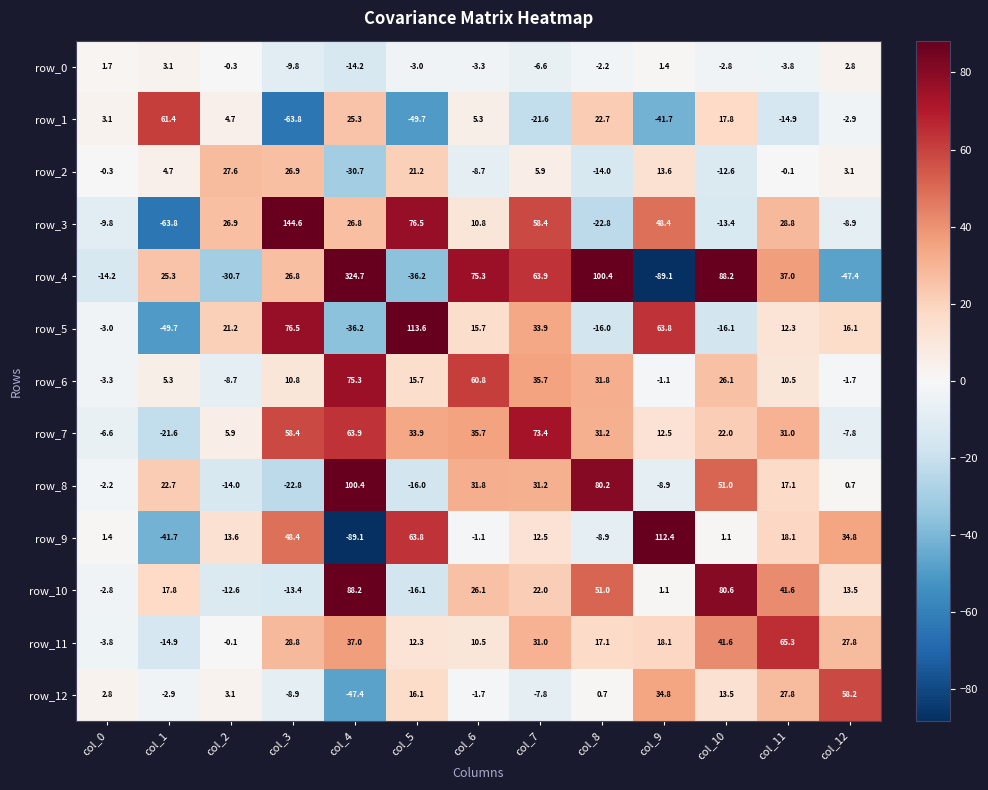

What is the minimum value for row_0?

-14.2